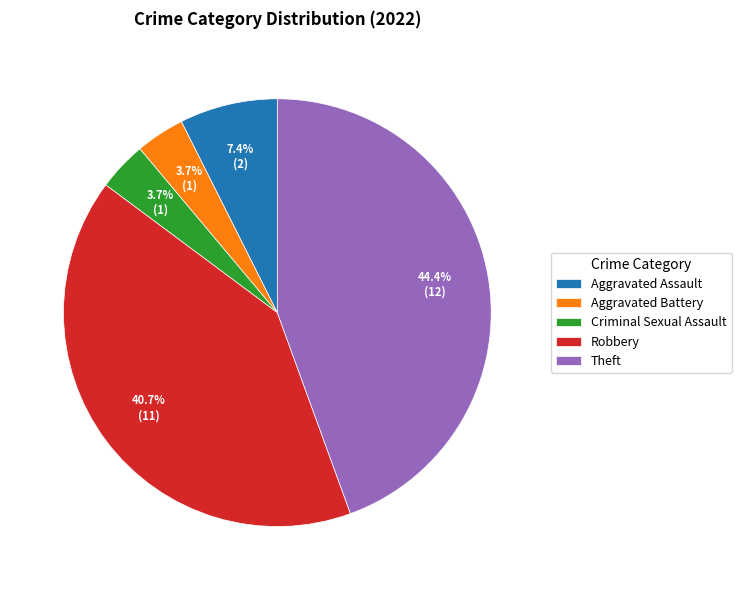

To the nearest percent, what is the difference between the largest and smallest slice percentages?

41%